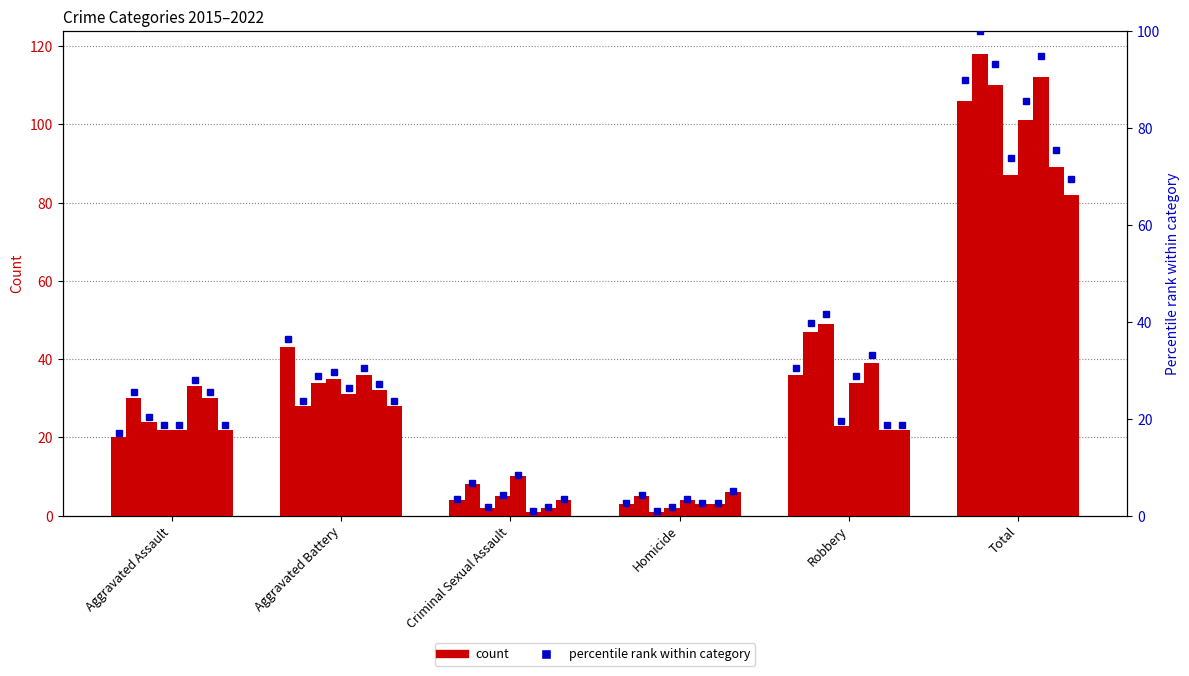

The chart shows a value of 1.5 at Criminal Sexual Assault. True or false?

False